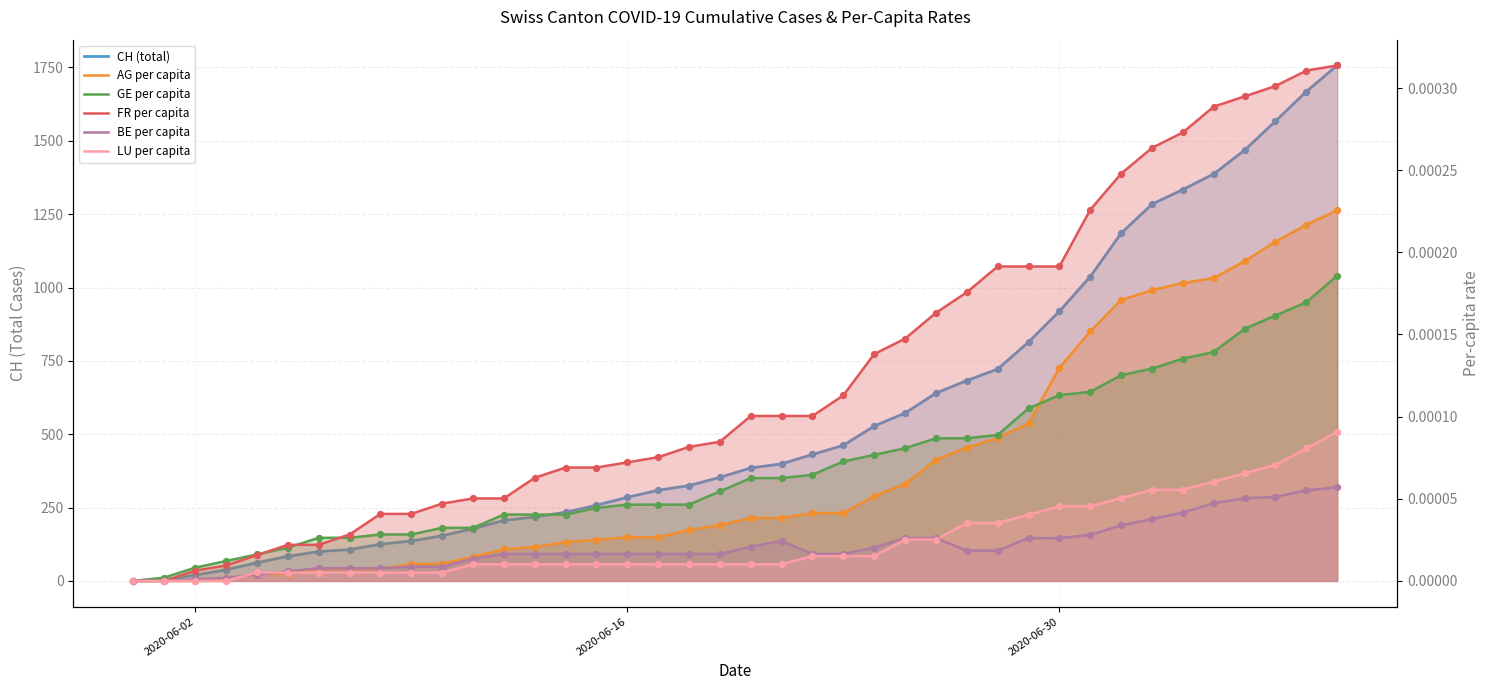

Which series has the widest spread of Y values?

CH (total)